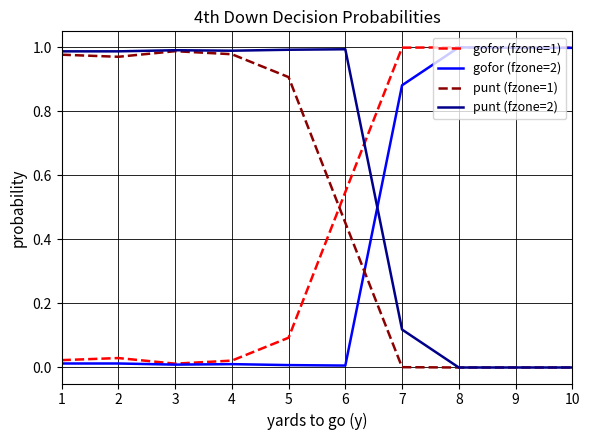

Rank the series by their average value, from lowest to highest.

gofor (fzone=2), gofor (fzone=1), punt (fzone=1), punt (fzone=2)